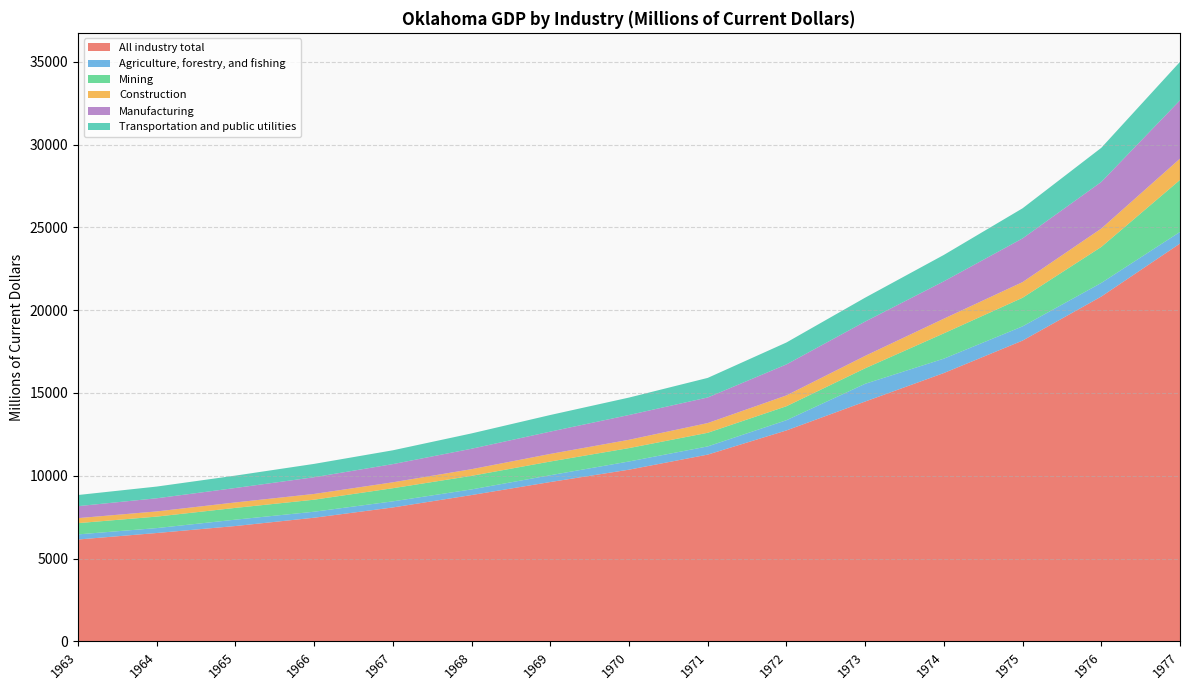

Reading left to right, transcribe all the data shown in this chart.

All industry total: 6151.1	6543.8	6965.9	7467.7	8087.0	8836.4	9622.2	10368.5	11278.2	12738.0	14482.7	16204.0	18163.1	20821.8	24022.2
Agriculture, forestry, and fishing: 309.4	296.8	383.8	361.8	368.4	340.0	410.2	494.6	494.4	616.9	1070.6	868.3	858.7	823.5	702.0
Mining: 679.4	693.8	711.2	726.2	793.6	820.2	828.6	808.5	822.9	844.7	937.0	1528.6	1727.0	2172.0	3139.8
Construction: 302.5	312.3	329.5	347.1	356.3	401.4	458.1	501.0	587.2	652.5	749.0	885.4	945.1	1109.3	1284.7
Manufacturing: 723.4	794.1	872.1	1009.2	1098.7	1234.8	1347.0	1497.5	1545.7	1872.5	2072.2	2256.5	2639.7	2816.0	3524.8
Transportation and public utilities: 672.6	707.4	747.5	805.9	834.6	925.7	1003.6	1052.2	1181.7	1323.6	1443.4	1593.4	1817.7	2060.6	2322.1